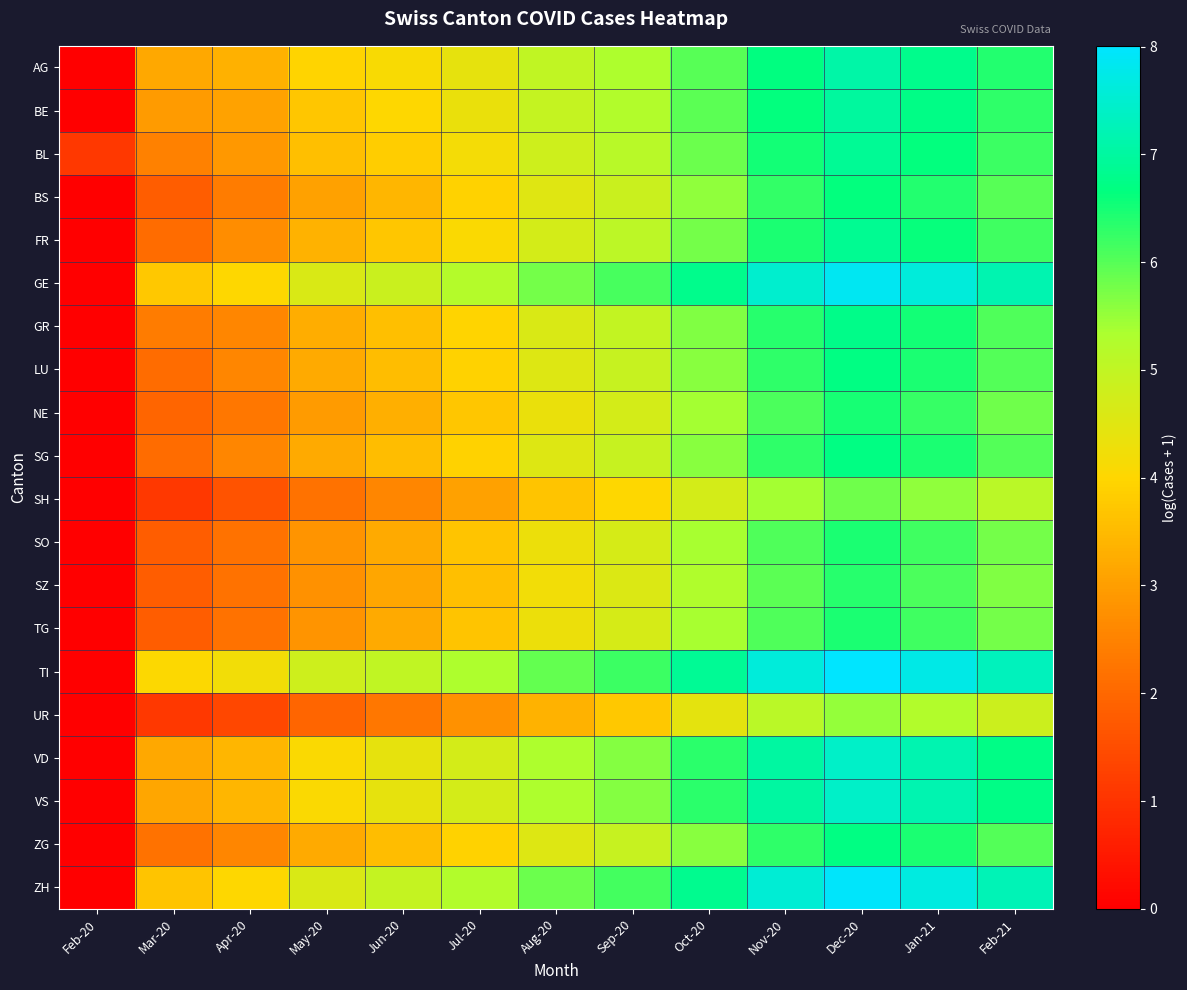

Between May-20 and Jan-21, which is larger?

Jan-21